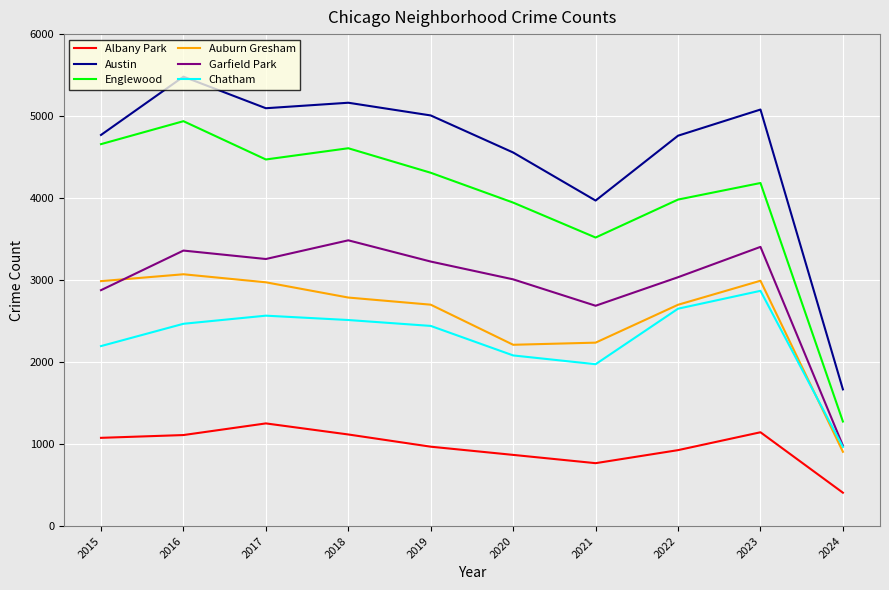

What is the difference between the maximum and minimum values in the Auburn Gresham series?

2165